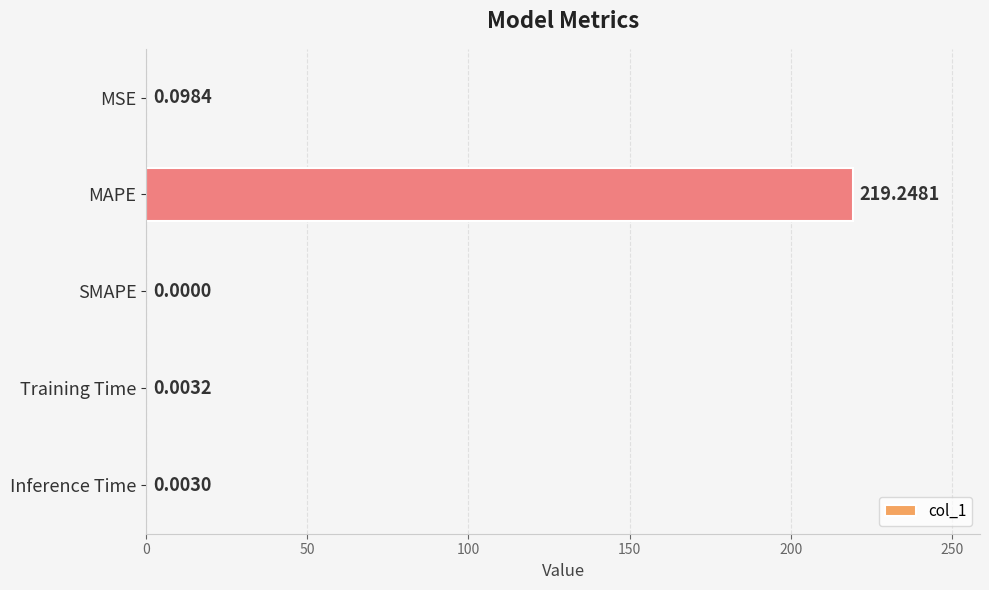

Count the number of data series in this chart.

1